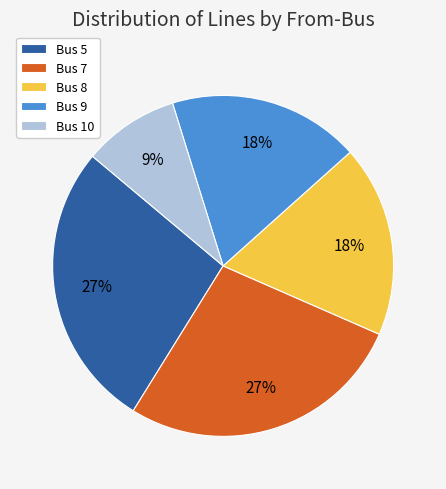

To the nearest percent, what percentage of the pie is Bus 9?

18%